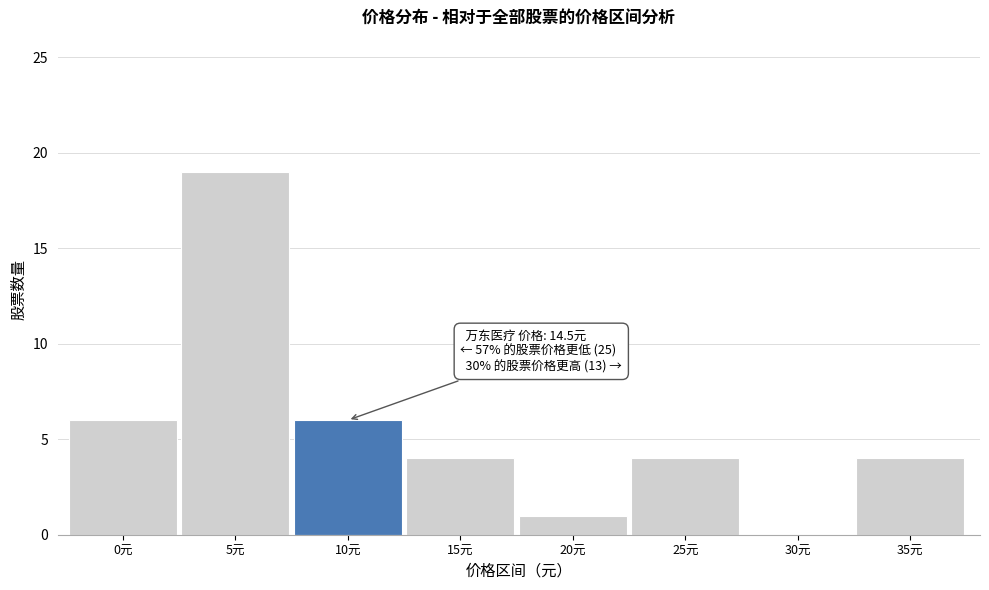

Reading right to left, extract all data points from this chart.

35元=4	30元=0	25元=4	20元=1	15元=4	10元=6	5元=19	0元=6